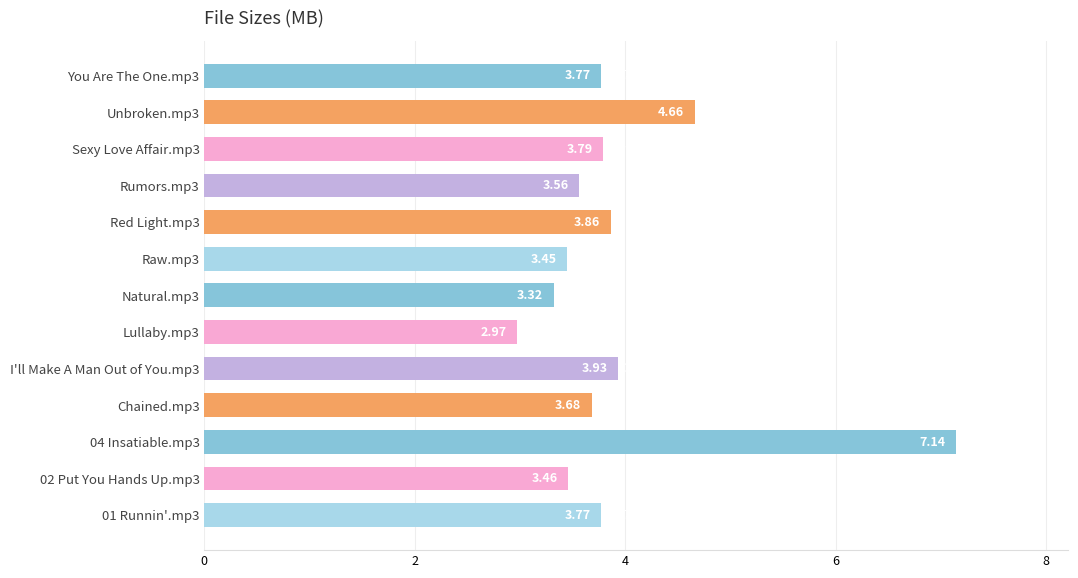

Approximately how many times larger is the value at Raw.mp3 compared to Natural.mp3?

1.0